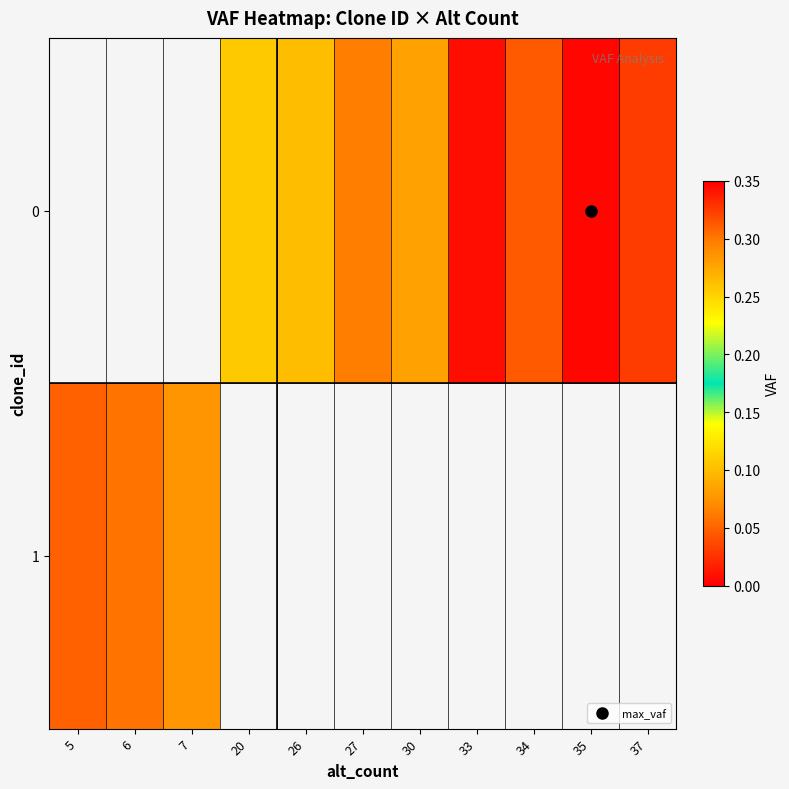

Count the number of data series in this chart.

2